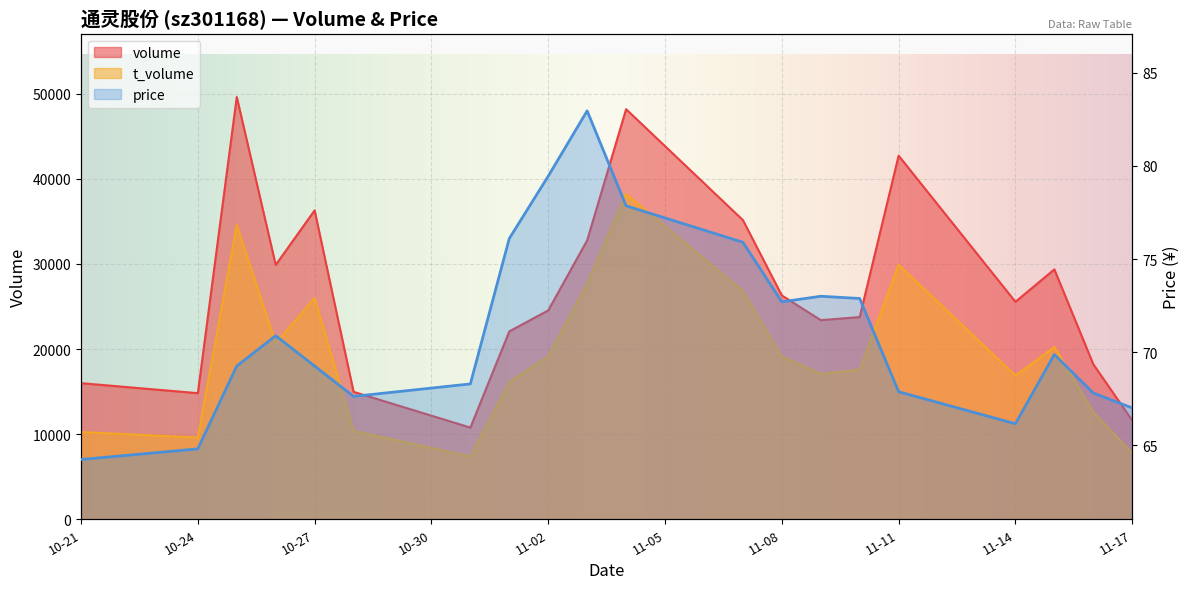

What is the maximum value shown in the chart?

49602.0